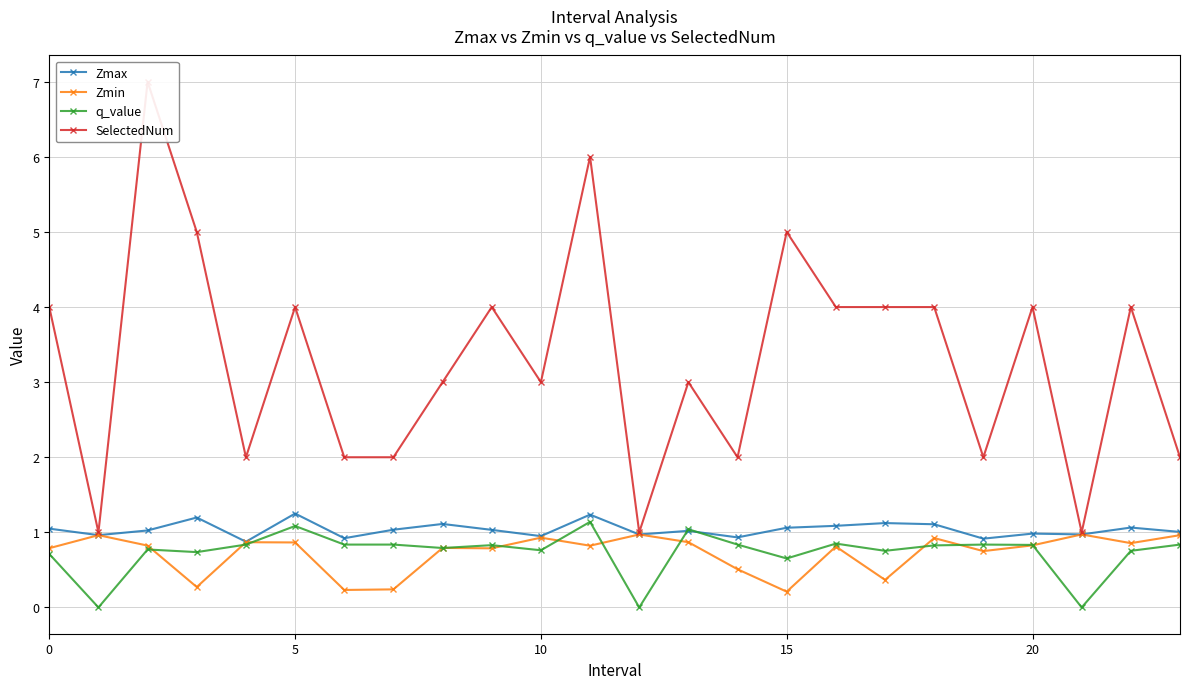

Is this an area chart (filled region under the line)?

No